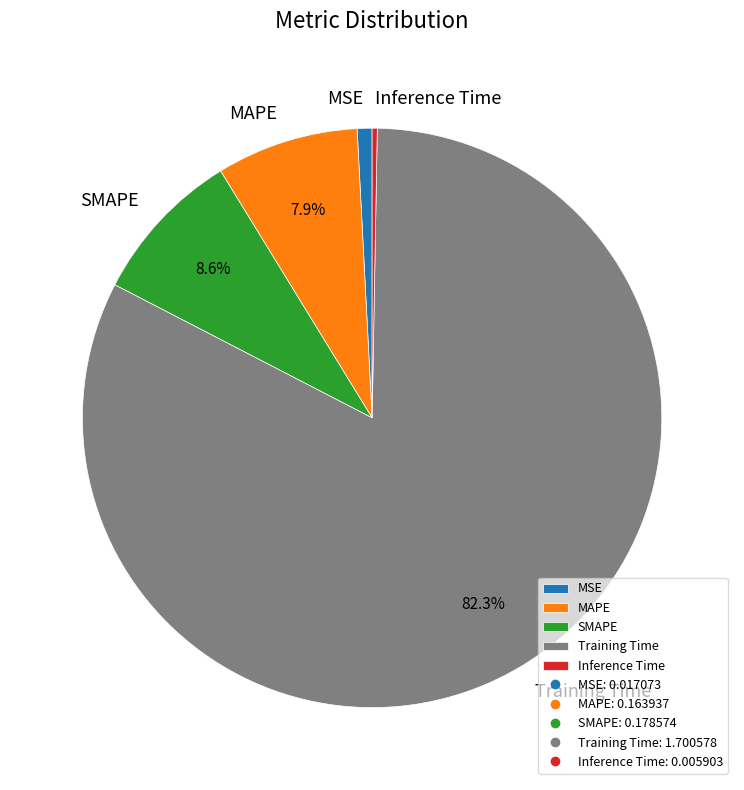

To the nearest percent, what is the difference between the largest and smallest slice percentages?

82%